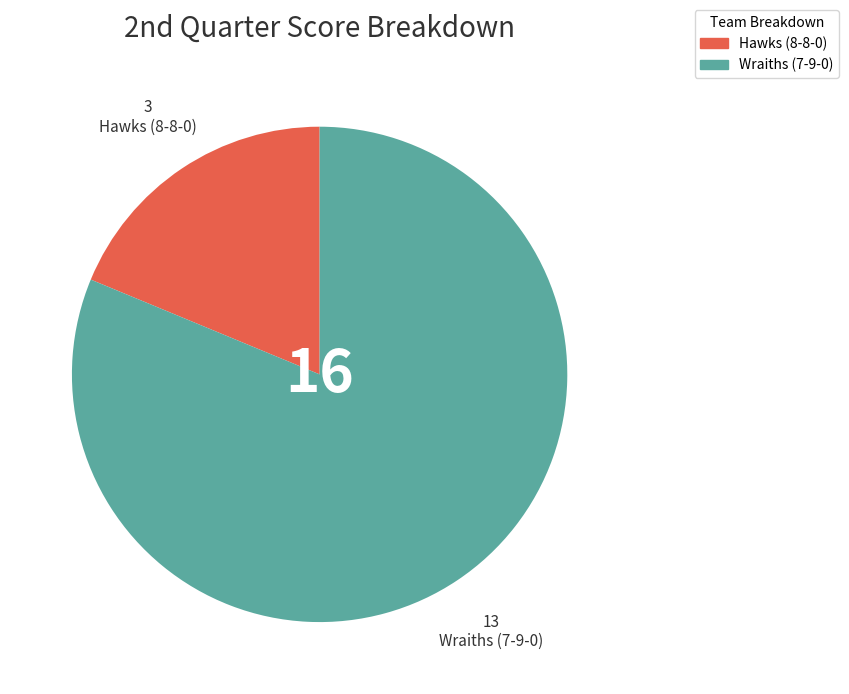

How many segments does this pie chart have?

2